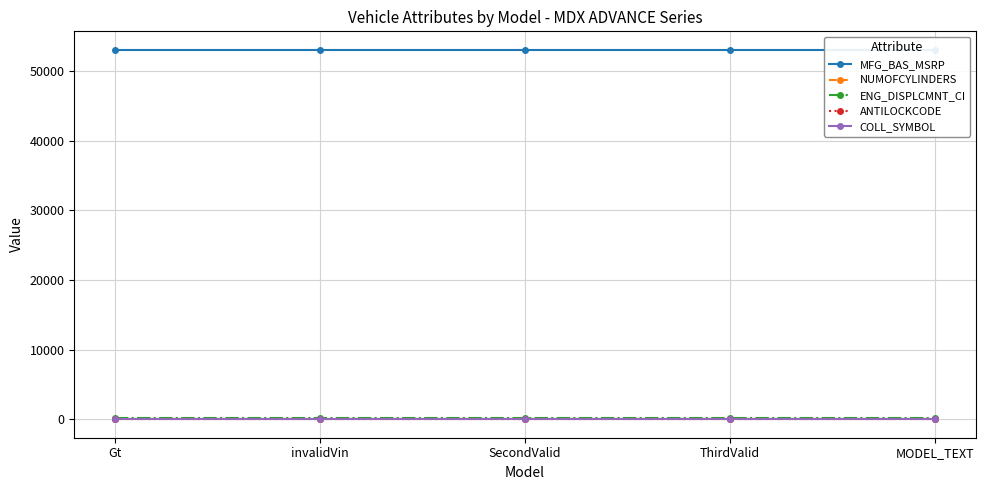

True or false: COLL_SYMBOL and NUMOFCYLINDERS cross at least once.

False